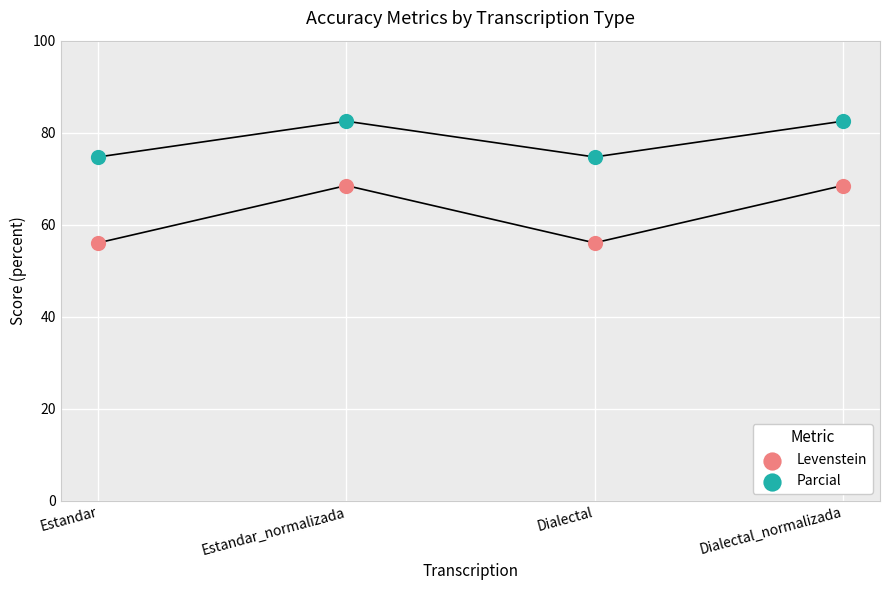

Which series has the largest Y range (max minus min)?

Levenstein